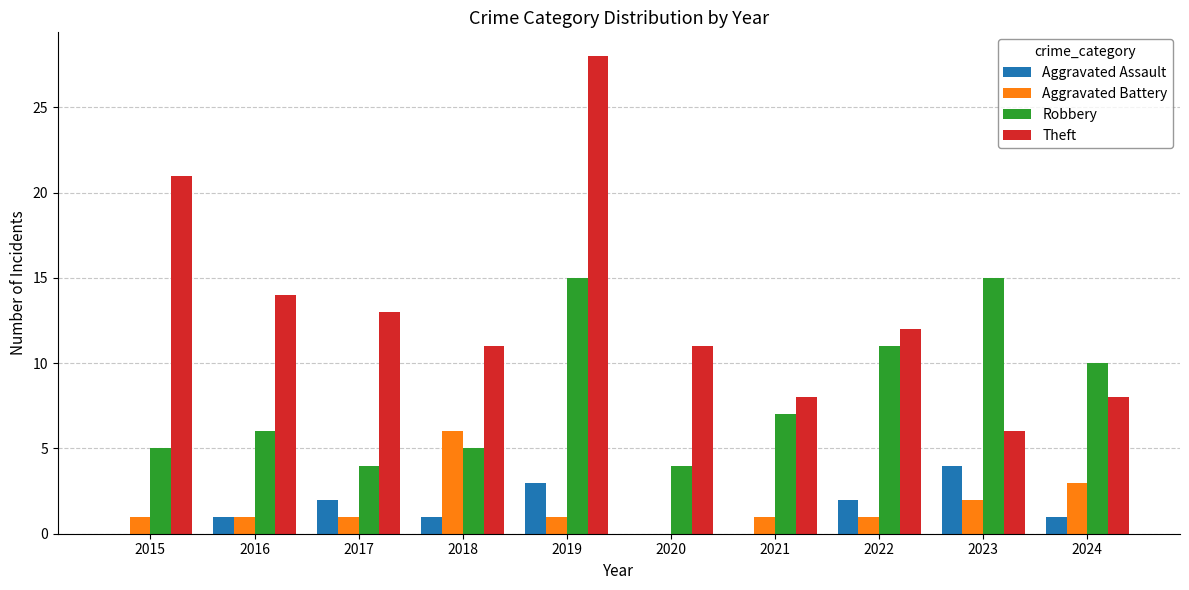

Reading right to left, transcribe all the data shown in this chart.

Aggravated Assault: 1	4	2	0	0	3	1	2	1	0
Aggravated Battery: 3	2	1	1	0	1	6	1	1	1
Robbery: 10	15	11	7	4	15	5	4	6	5
Theft: 8	6	12	8	11	28	11	13	14	21